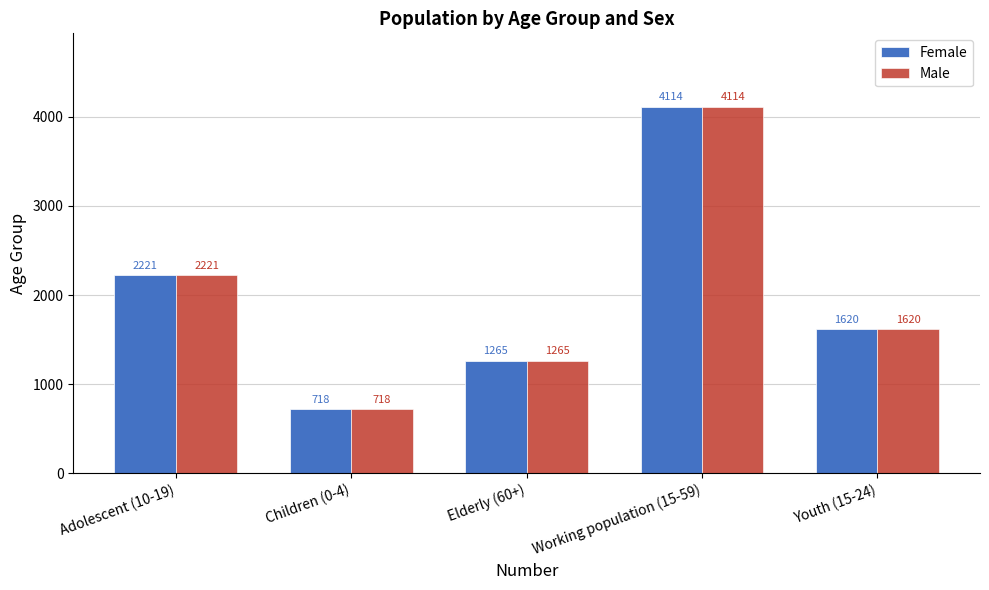

What is the difference between the maximum and minimum values in the Male series?

3396